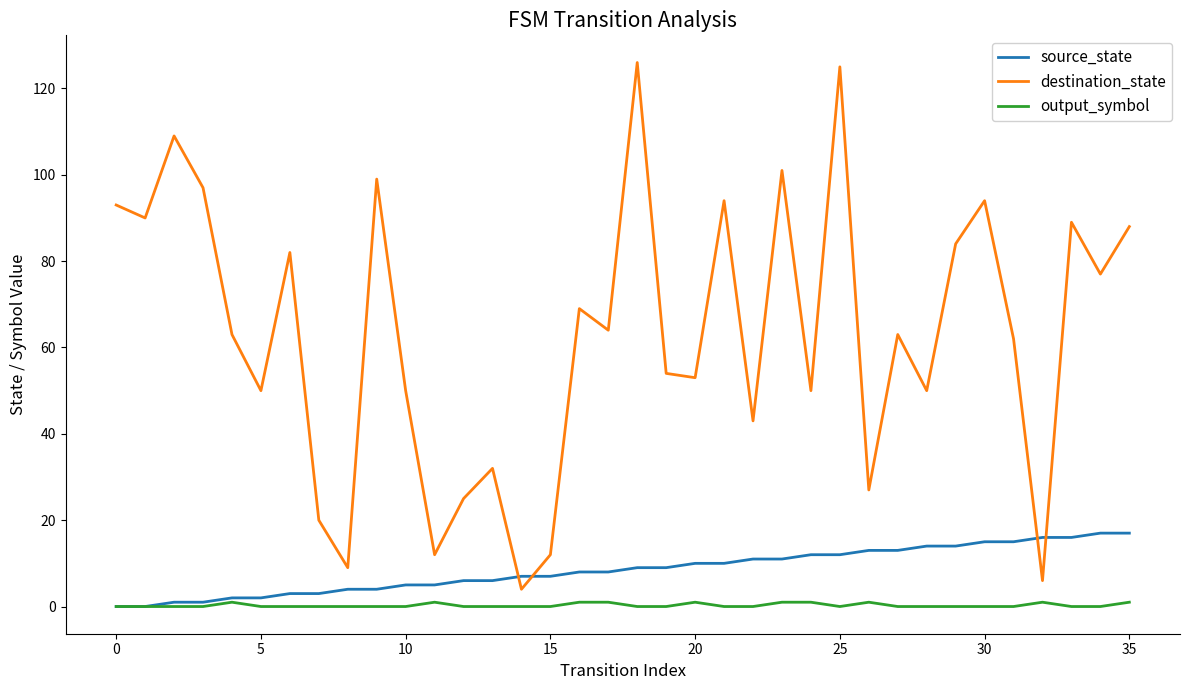

Which series has the largest total across all categories?

destination_state